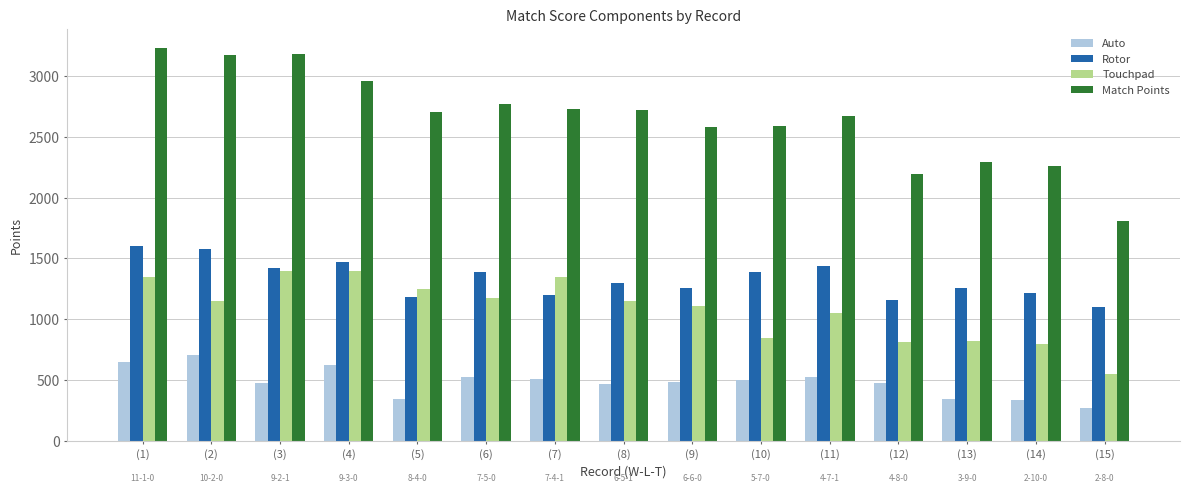

How many bars are there in total?

60